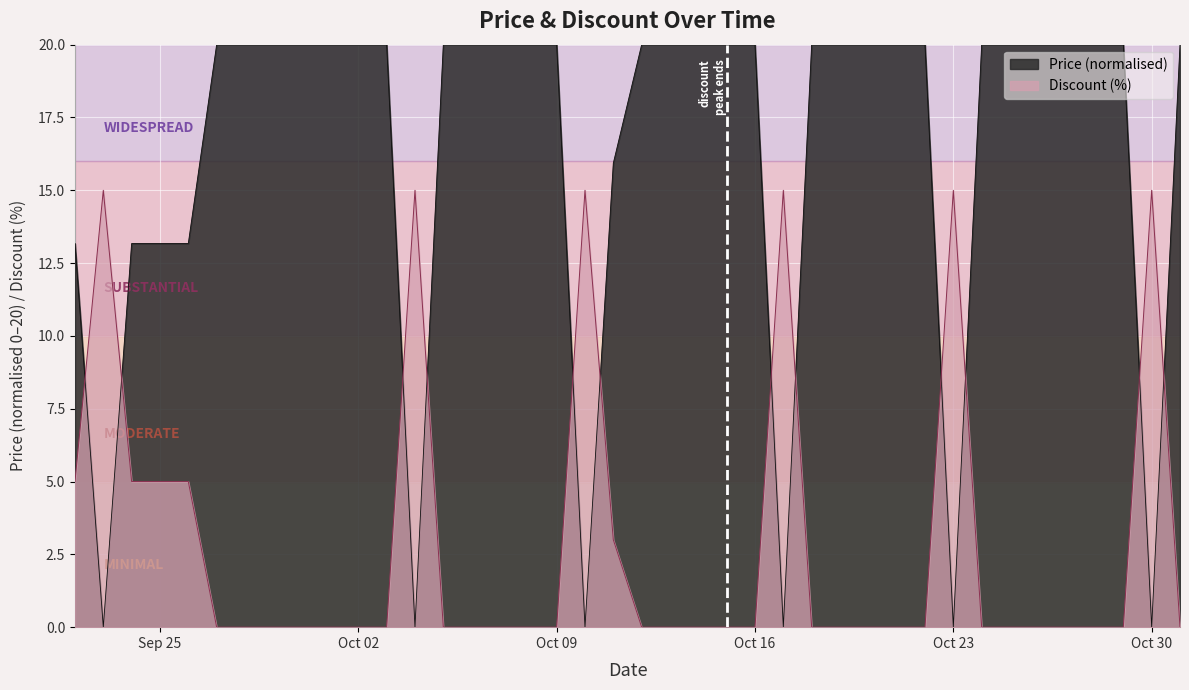

List the series in order of their peak value, highest first.

Price (normalised), Discount (%)